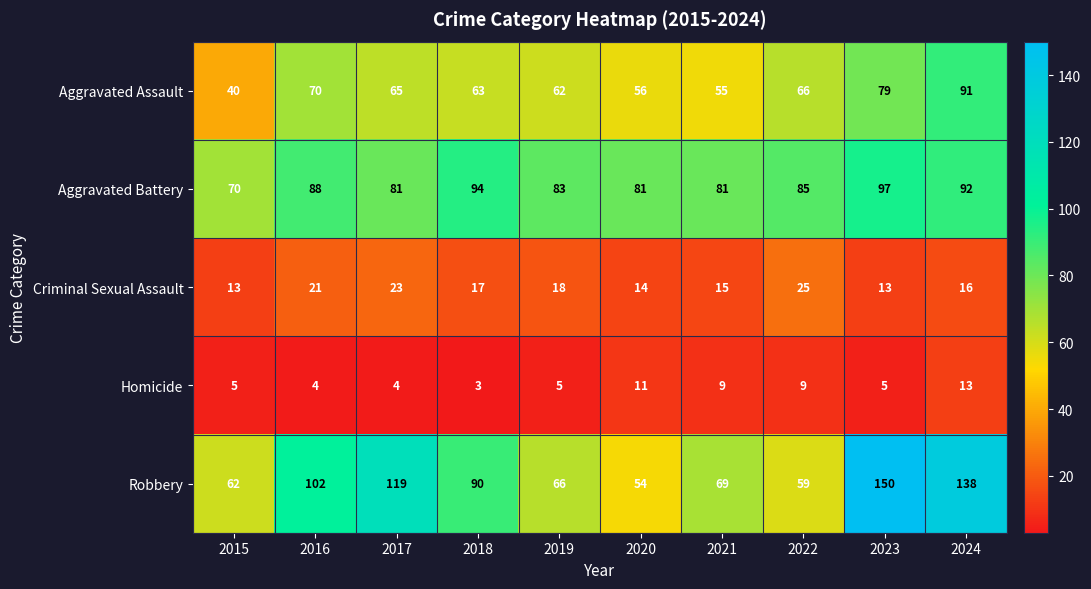

What is the total value across all series at 2018?

267